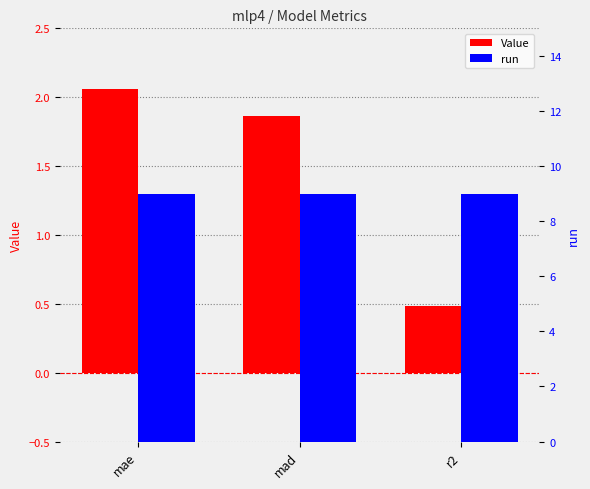

Reading left to right, extract all data points from this chart.

Value: mae=2.1	mad=1.9	r2=0.5
run: mae=9.0	mad=9.0	r2=9.0